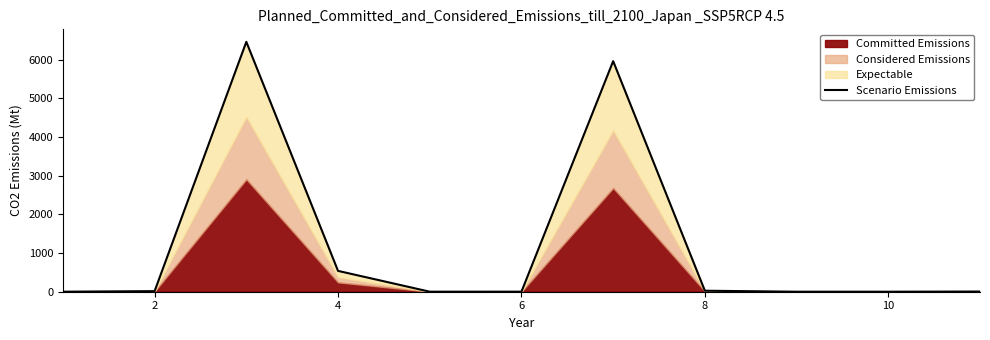

Reading left to right, what are all the values shown in this chart?

0.7	15.2	6457.5	538.5	0.7	1.4	5958.2	26.0	0.2	0.4	4.8